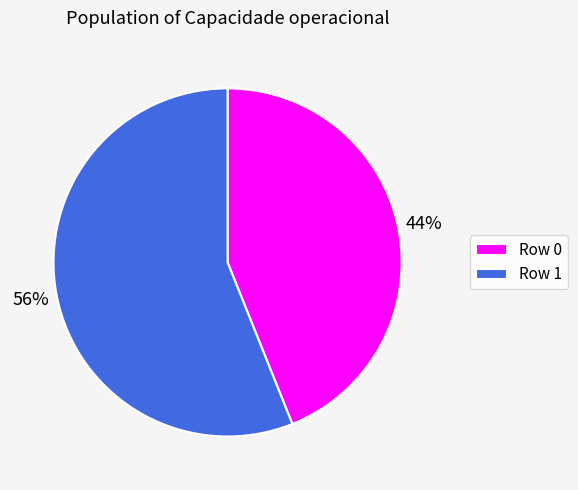

Which slice is the largest?

Row 1